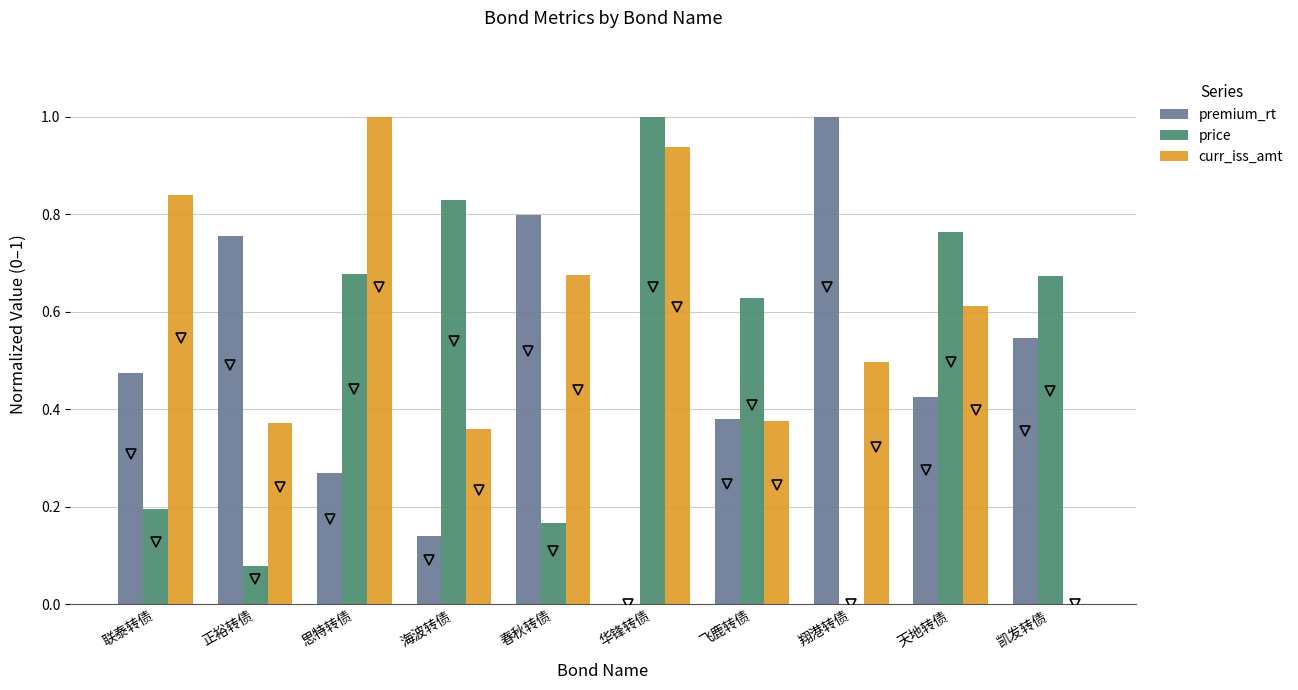

The value of premium_rt at 凯发转债 is 0.5. True or false?

True